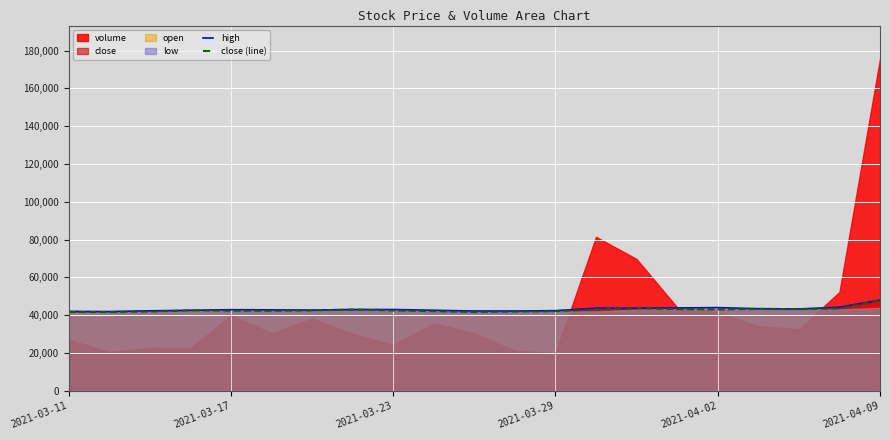

True or false: close (line) and high intersect in this chart.

False